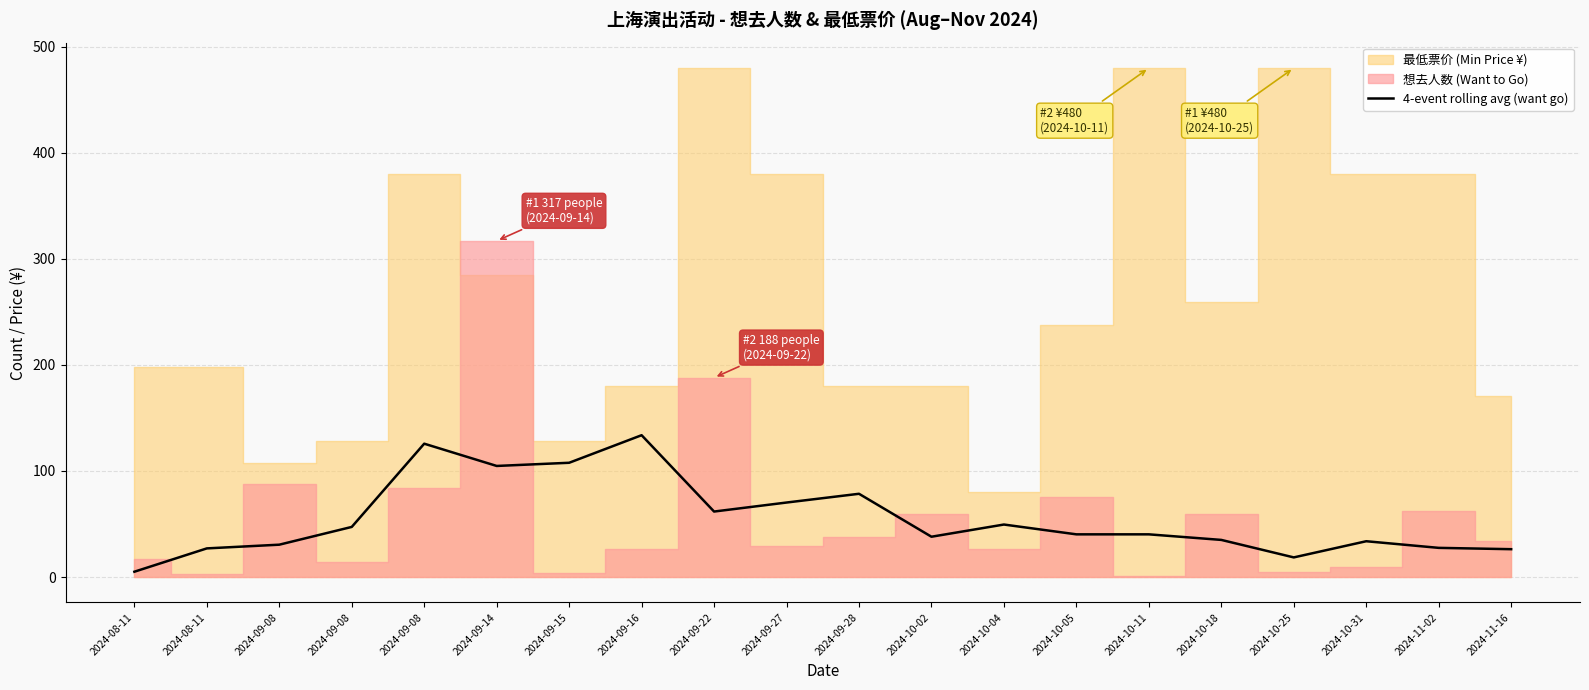

How many values are below 40?

9